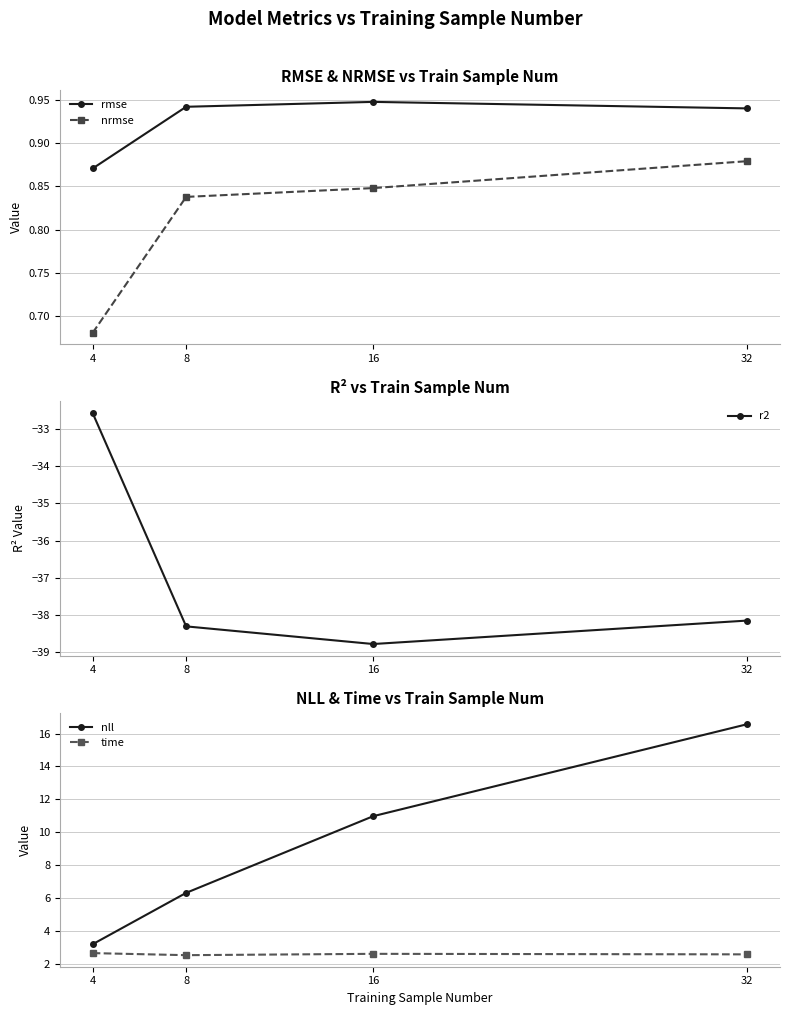

Reading right to left, extract all data points from this chart.

rmse: 0.9	0.9	0.9	0.9
nrmse: 0.9	0.8	0.8	0.7
r2: -38.1	-38.8	-38.3	-32.6
nll: 16.6	11.0	6.3	3.2
time: 2.6	2.6	2.5	2.6